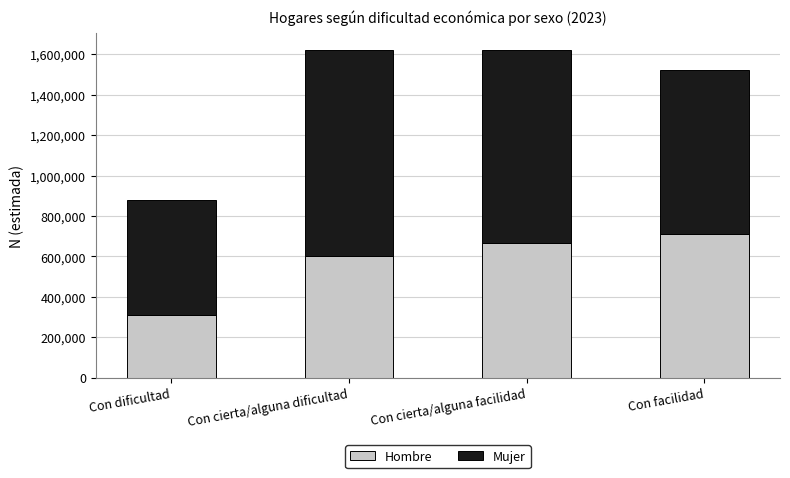

How many Hombre values are between 602782 and 708875?

3